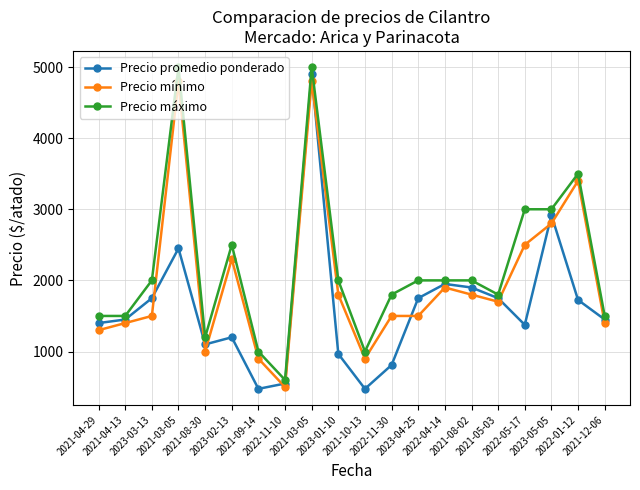

What is the greatest value displayed?

5000